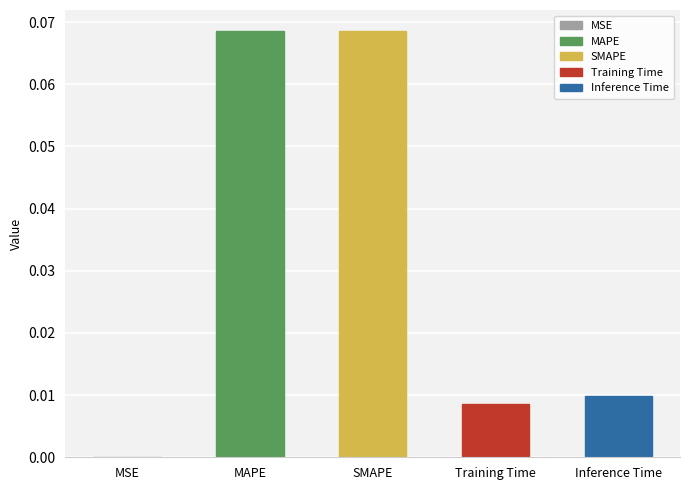

The value at Inference Time is 0.0. True or false?

True